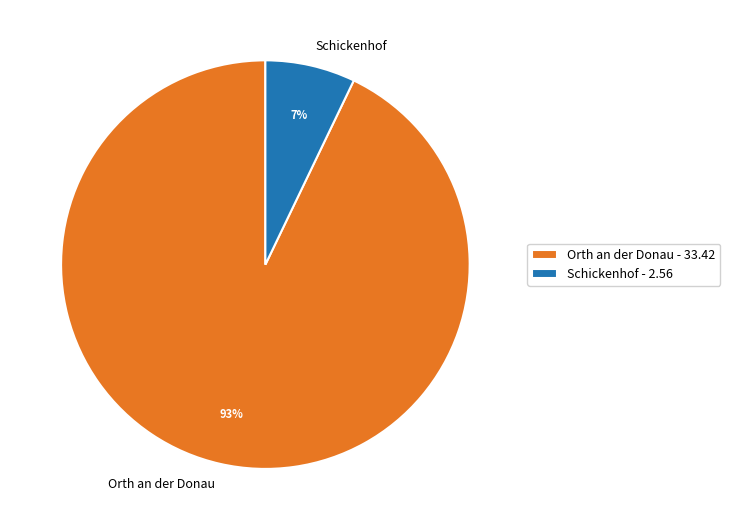

Rank the categories by value from highest to lowest.

Orth an der Donau, Schickenhof